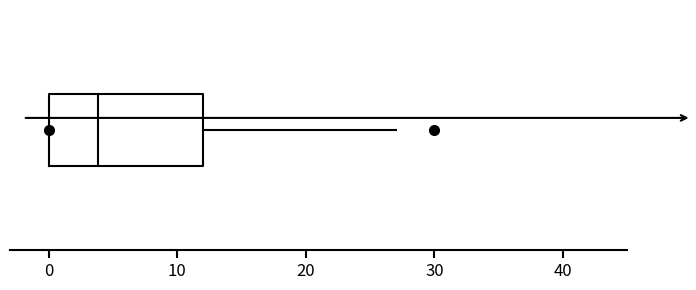

Where does the right whisker of the box end on the x-axis? The values are not printed on the chart, so give them approximately, as read against the axis.

27